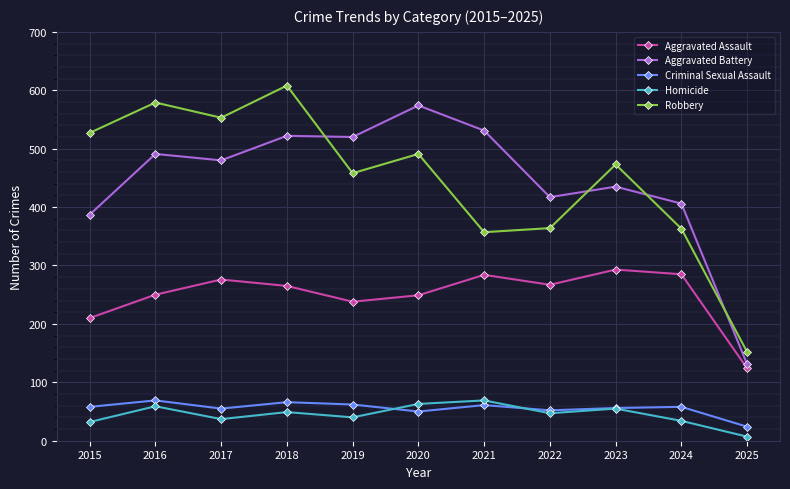

What is the difference between the second highest and second lowest values in the Homicide series?

31